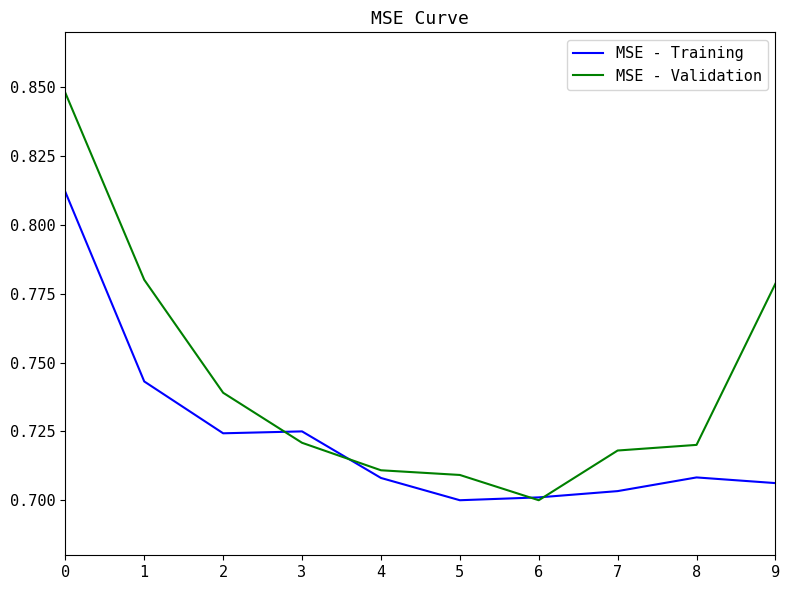

Which series has the widest spread of values?

MSE - Validation